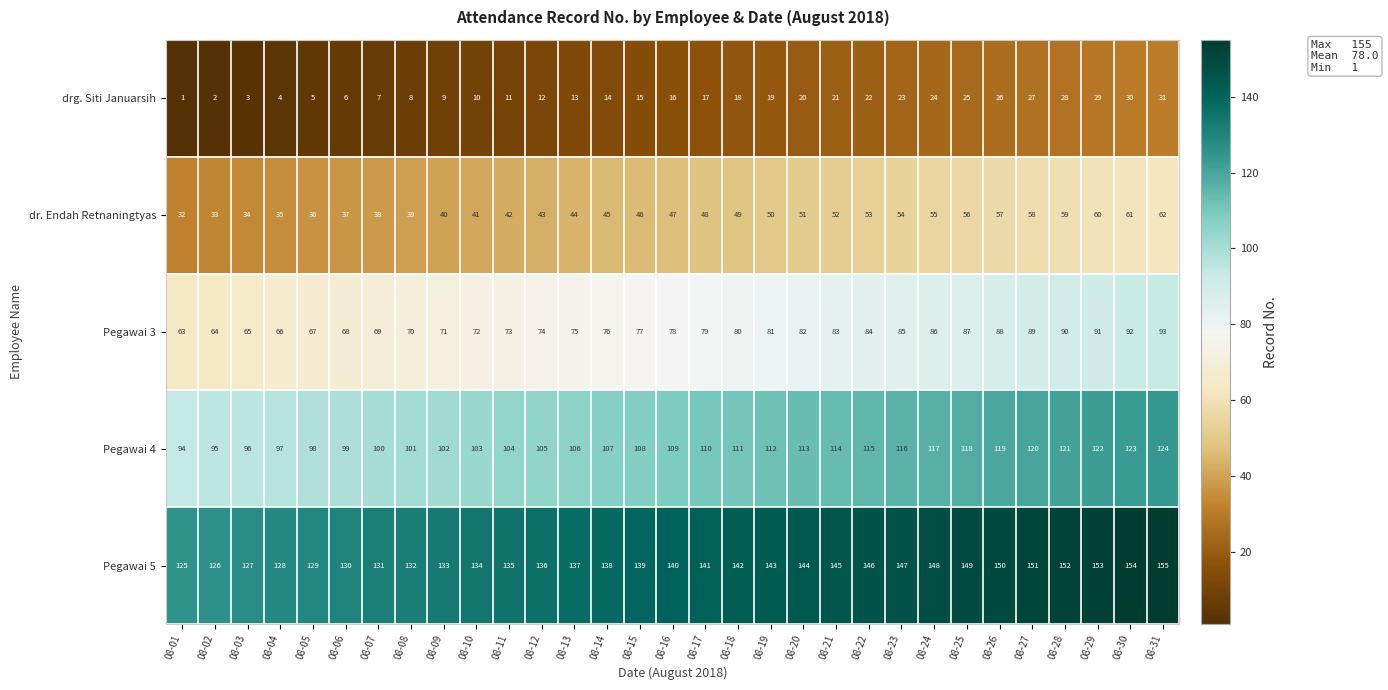

What is the average value of the drg. Siti Januarsih series?

16